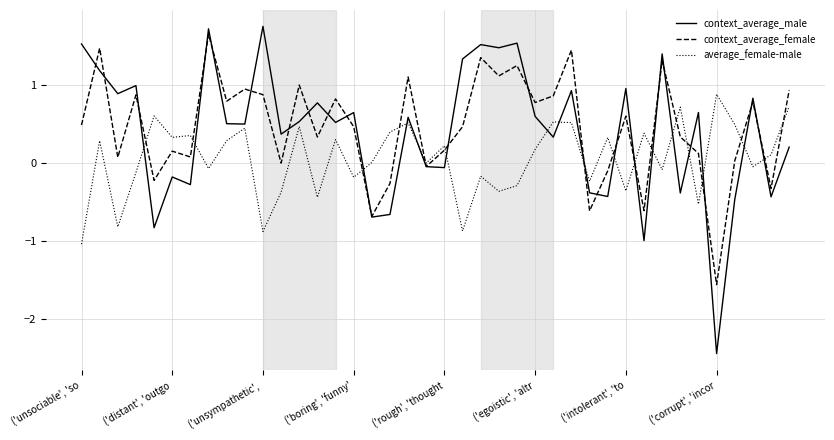

What is the minimum value shown in the chart?

-2.4